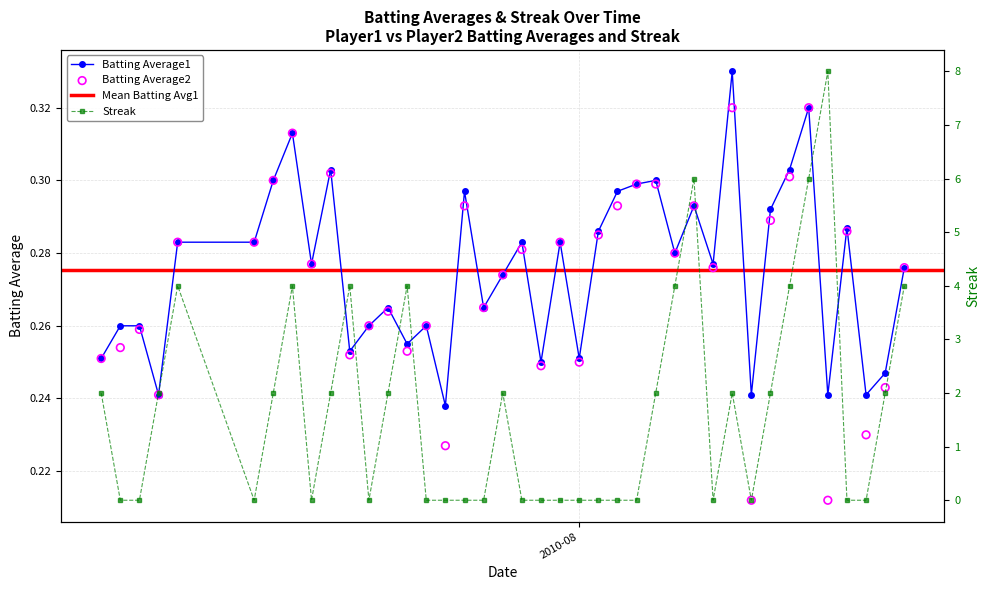

At how many categories does at least one series exceed 0?

40